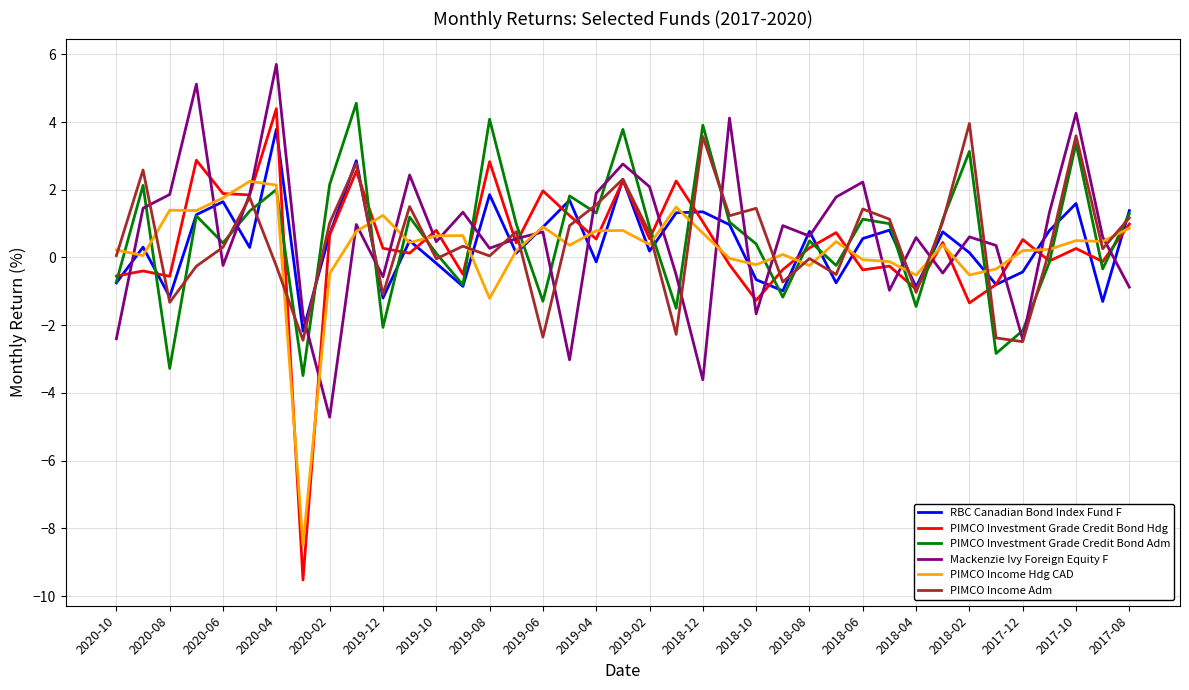

Which series has the largest range (max minus min)?

PIMCO Investment Grade Credit Bond Hdg